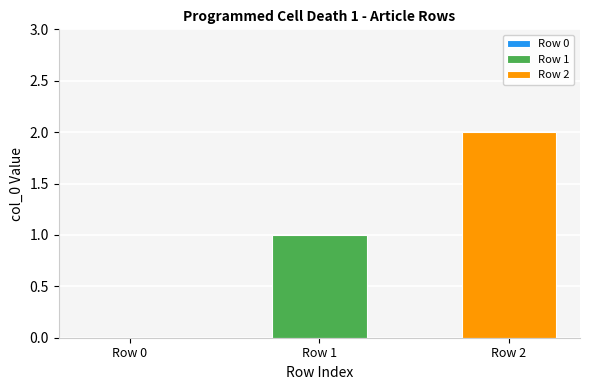

Which series has the widest spread of values?

Row 1